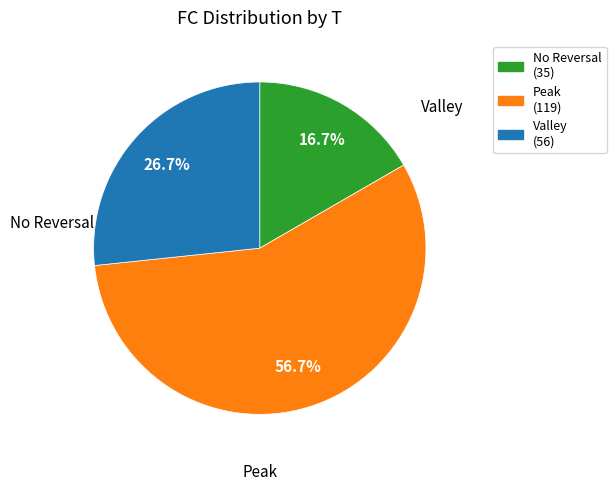

Is there any slice that represents more than half of the pie?

Yes